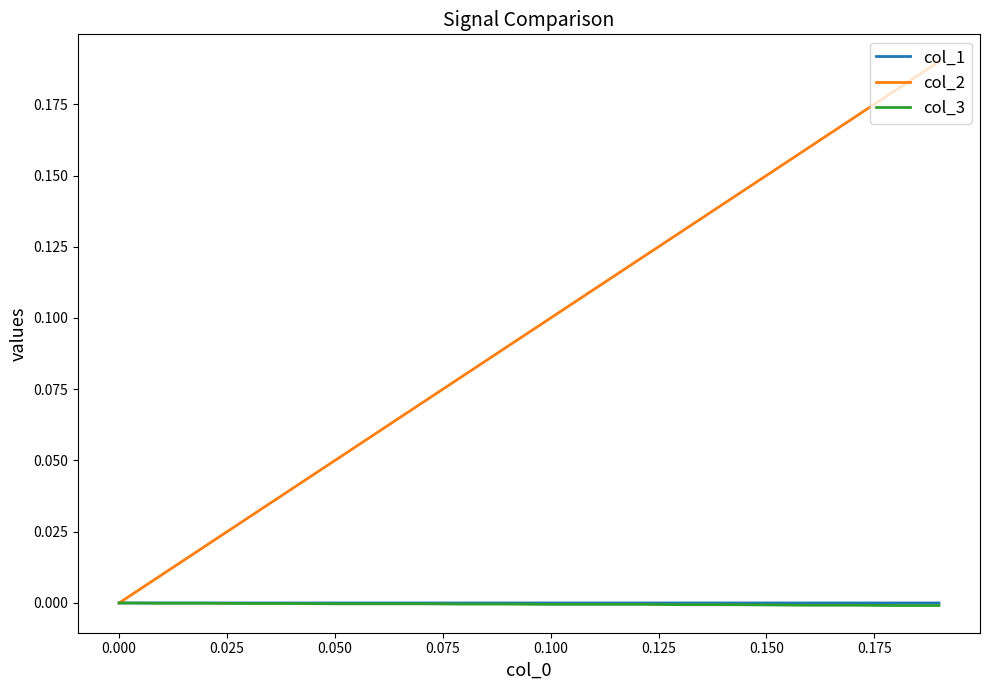

Which series has the largest range (max minus min)?

col_2